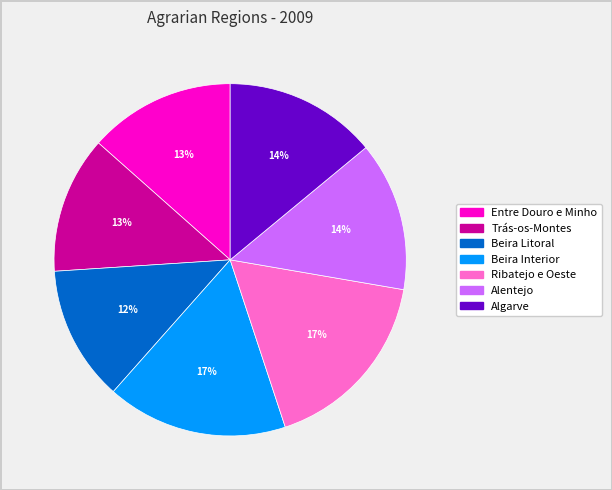

How many slices are in this pie chart?

7